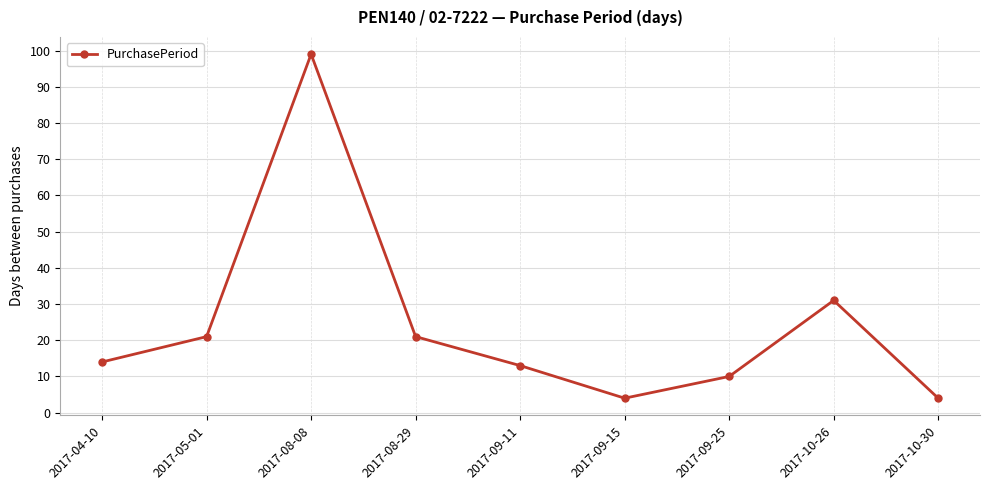

Which has a higher value, 2017-08-29 or 2017-10-26?

2017-10-26